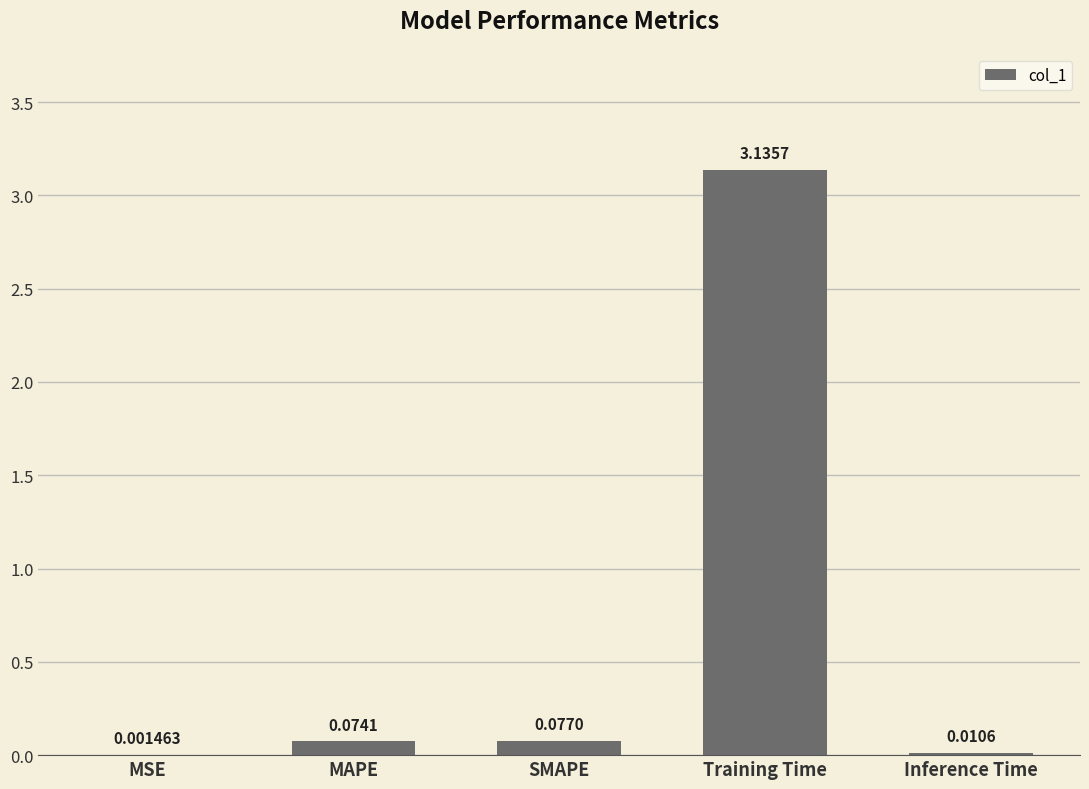

What is the sum of all values?

3.3